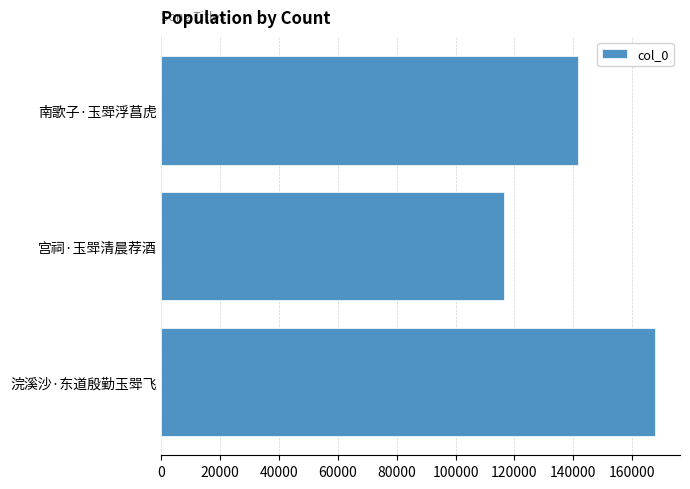

List the labels in order of value, smallest first.

宫祠·玉斝清晨荐酒, 南歌子·玉斝浮菖虎, 浣溪沙·东道殷勤玉斝飞